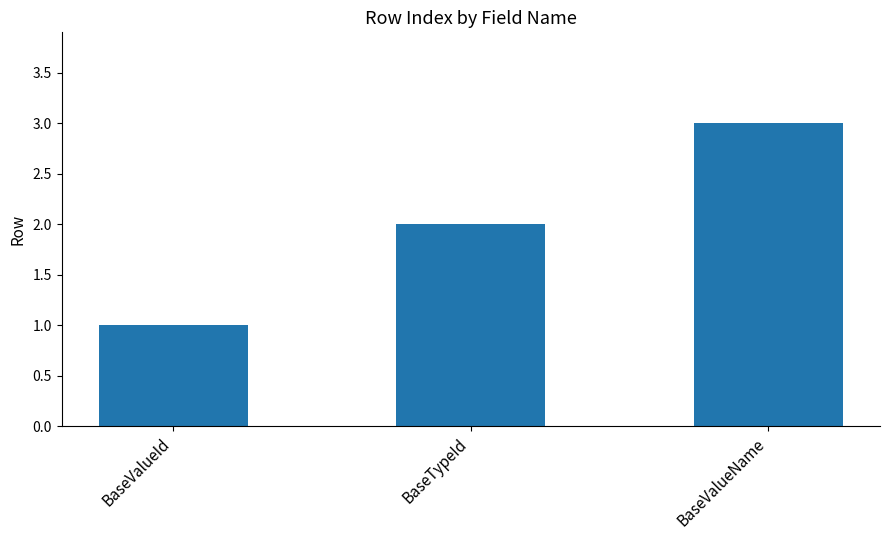

What is the change in value from BaseTypeId to BaseValueName?

+1